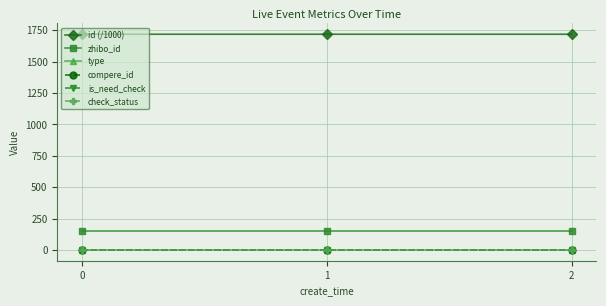

Reading right to left, extract all data points from this chart.

id (/1000): 1718.7	1718.7	1718.7
zhibo_id: 152.0	152.0	152.0
type: 0.0	0.0	0.0
compere_id: 0.0	0.0	0.0
is_need_check: 0.0	0.0	0.0
check_status: 1.0	1.0	1.0